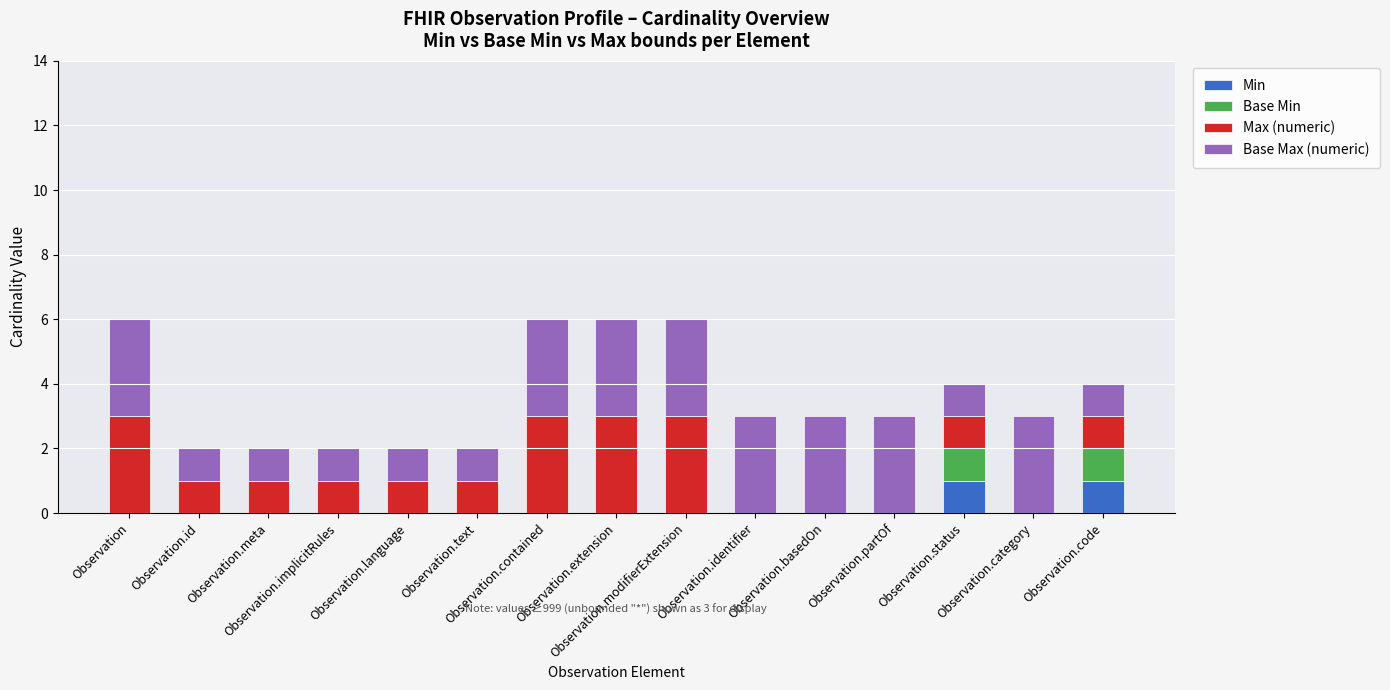

Does the chart contain stacked bars?

Yes